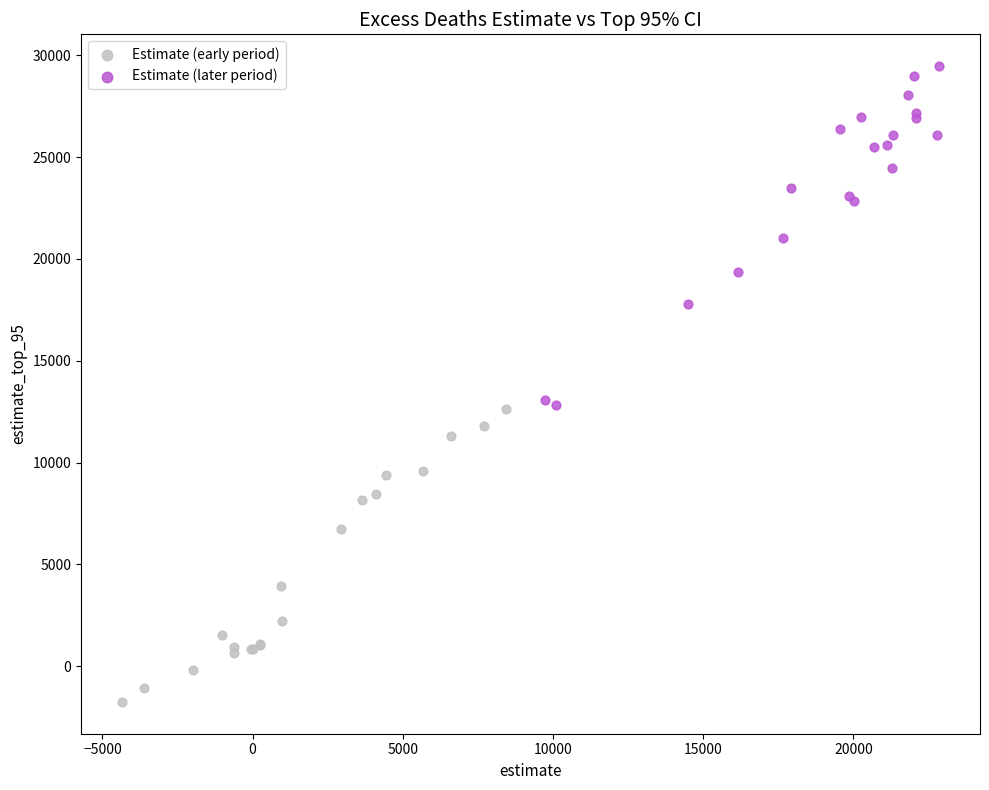

Which series contains the lowest Y value?

Estimate (early period)